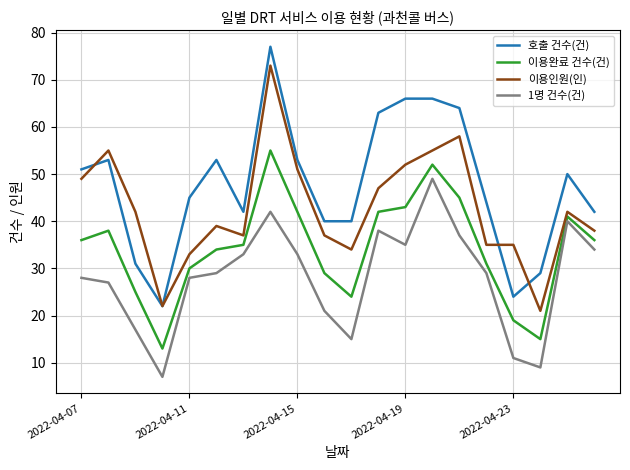

True or false: 이용완료 건수(건) and 1명 건수(건) cross at least once.

False